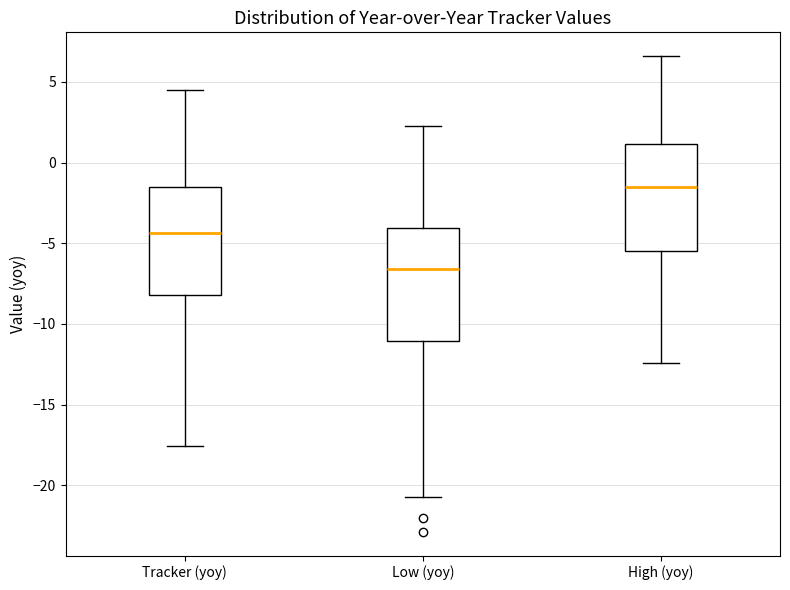

Reading left to right, read every box against the y-axis: the position of its median line, the range the box covers, and the ends of its whiskers. The values are not printed on the chart, so give them approximately, as read against the axis.

Tracker (yoy): median -4.5, box -8.0 to -1.5, whiskers -17.5 to 4.5
Low (yoy): median -6.5, box -11.0 to -4.0, whiskers -20.5 to 2.5
High (yoy): median -1.5, box -5.5 to 1.0, whiskers -12.5 to 6.5